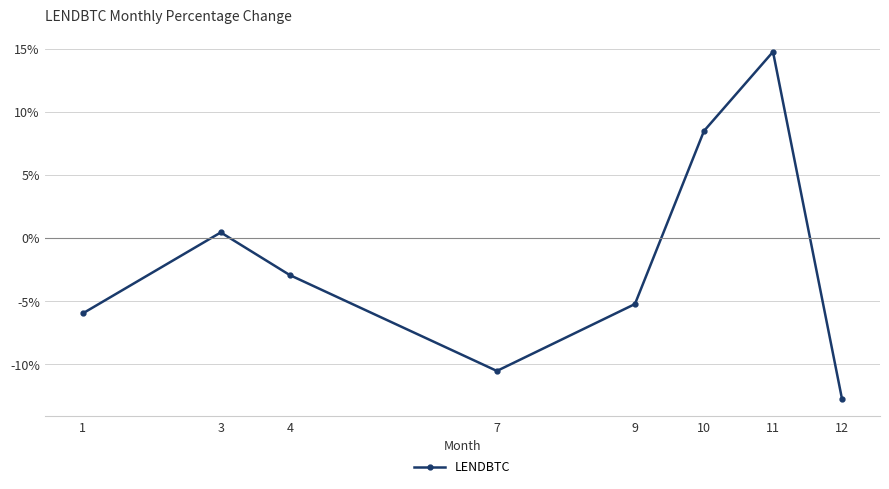

Rank the categories by value from highest to lowest.

11, 10, 3, 4, 9, 1, 7, 12